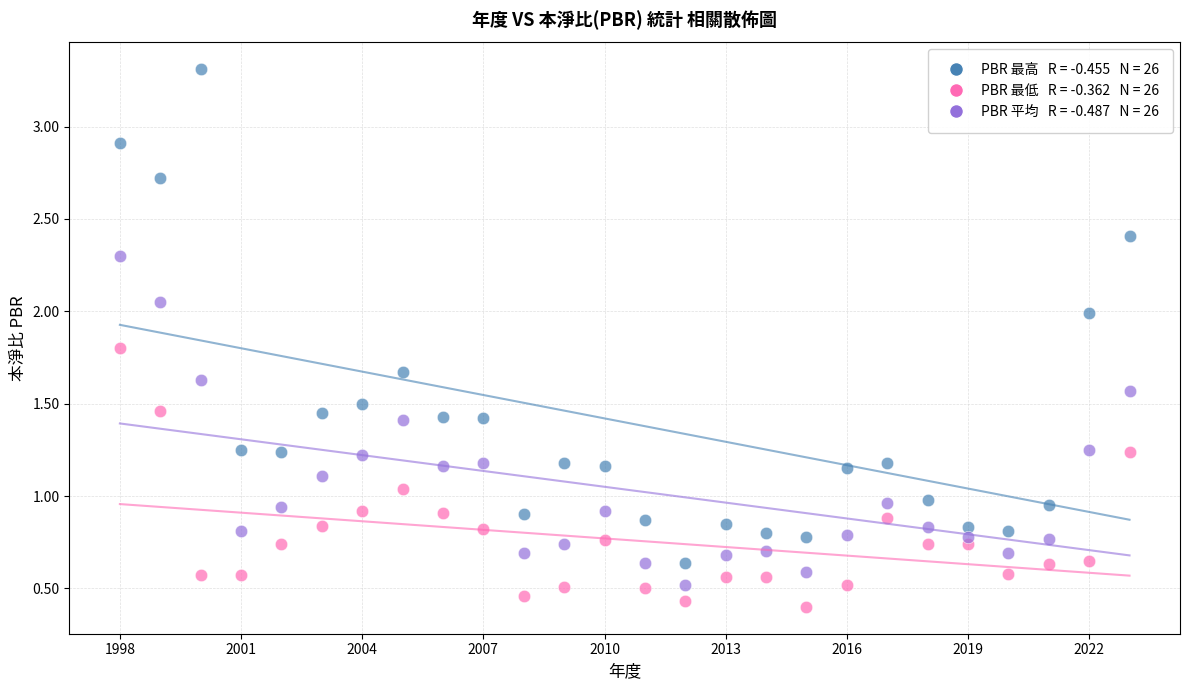

Across all data points, what is the range of Y values (max minus min)?

2.9